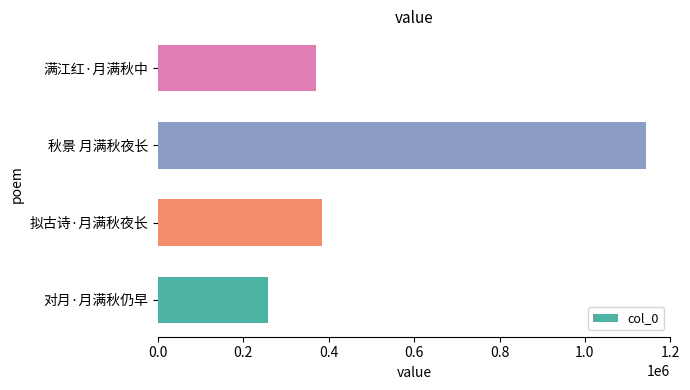

What is the change in value from 对月·月满秋仍早 to 拟古诗·月满秋夜长?

+125860